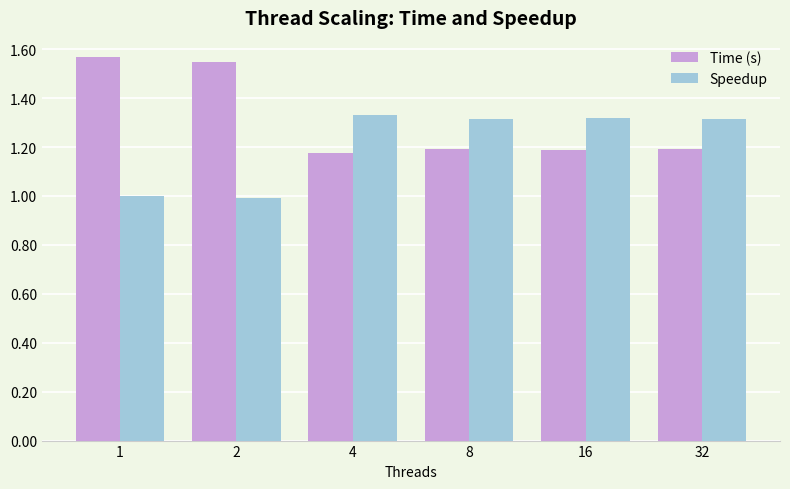

What is the difference between the second highest and minimum values in the Speedup series?

0.3